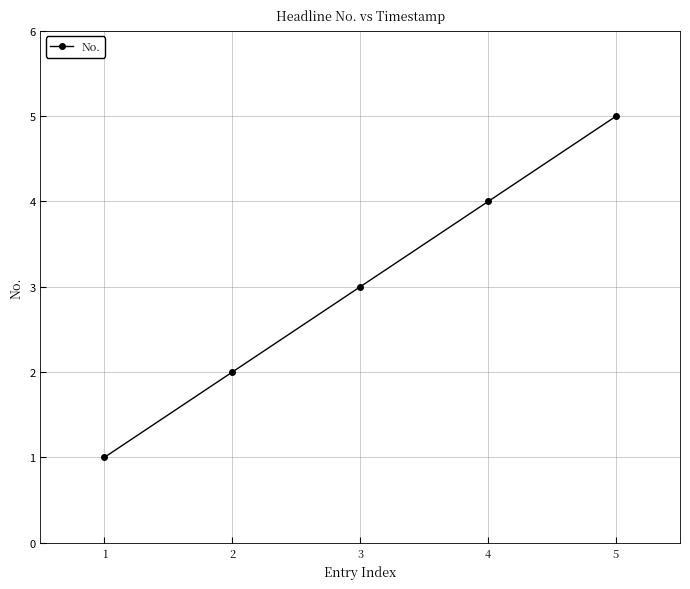

What is the sum of all values?

15